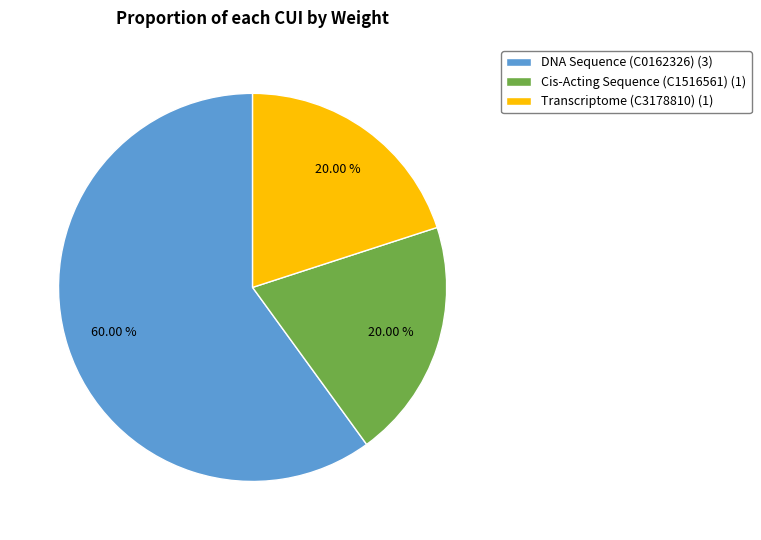

What is the ratio of the value at Cis-Acting Sequence (C1516561) (1) to the value at DNA Sequence (C0162326) (3)?

0.3